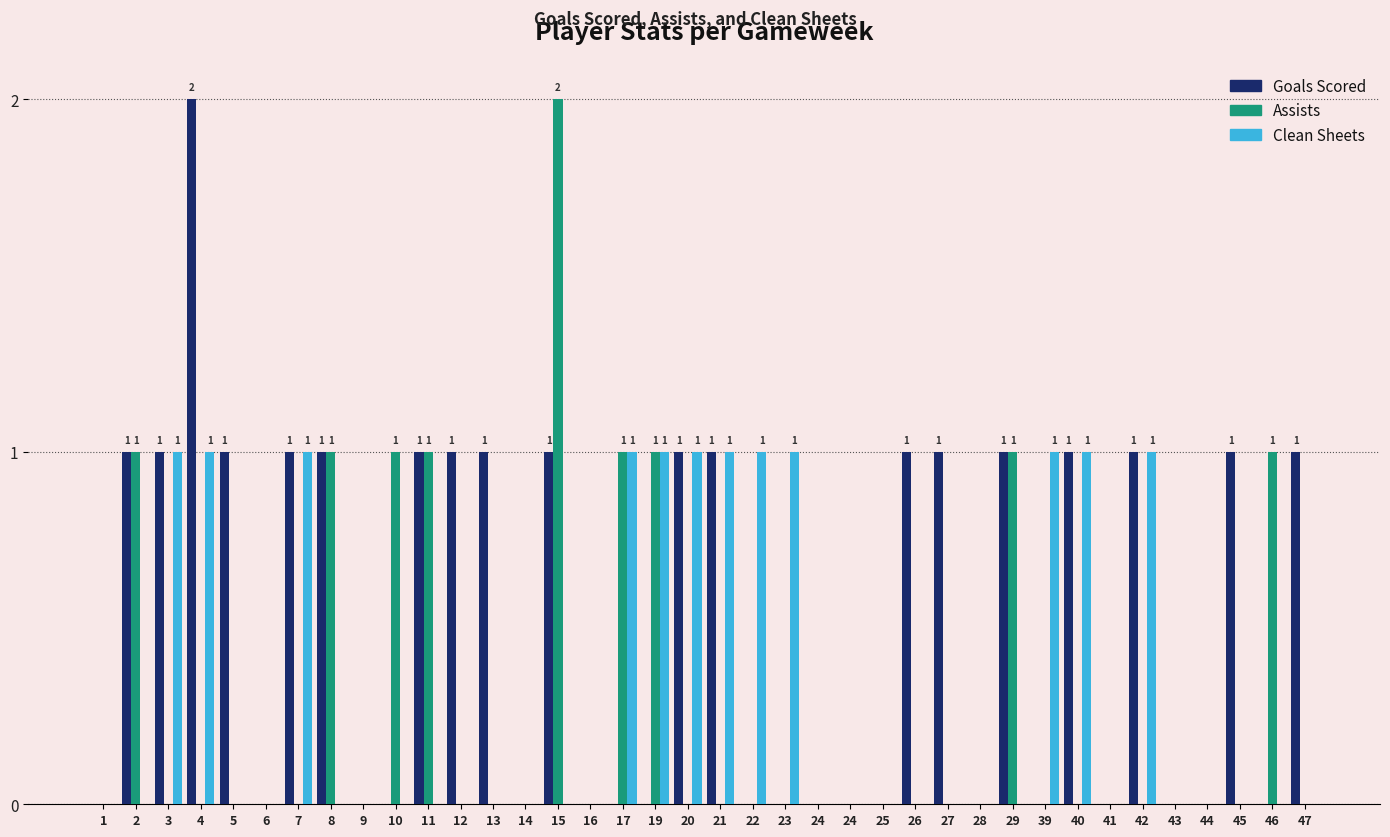

The Clean Sheets series shows 1 at 25. True or false?

False